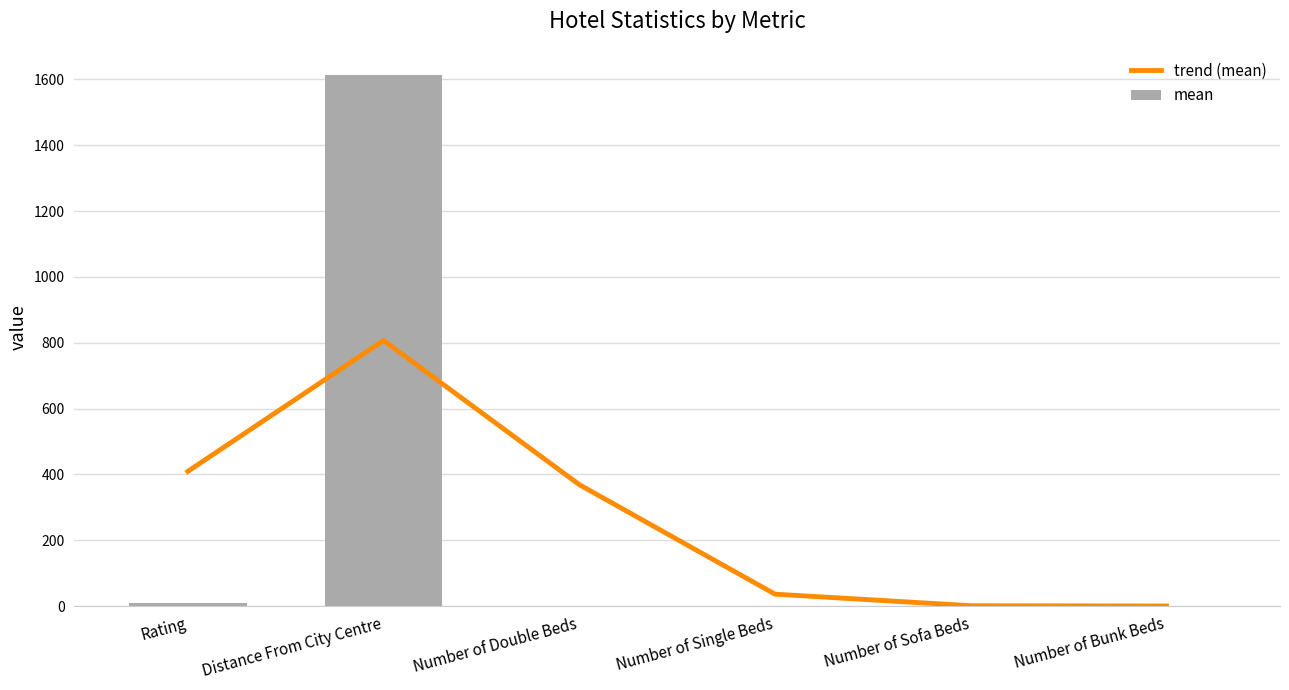

At which category is the sum across all series the highest?

Distance From City Centre